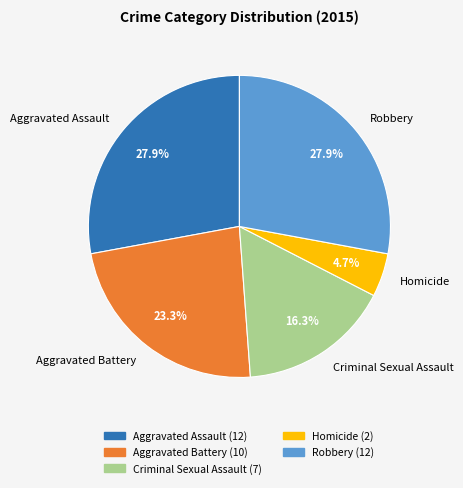

Which has a higher value, Robbery or Criminal Sexual Assault?

Robbery